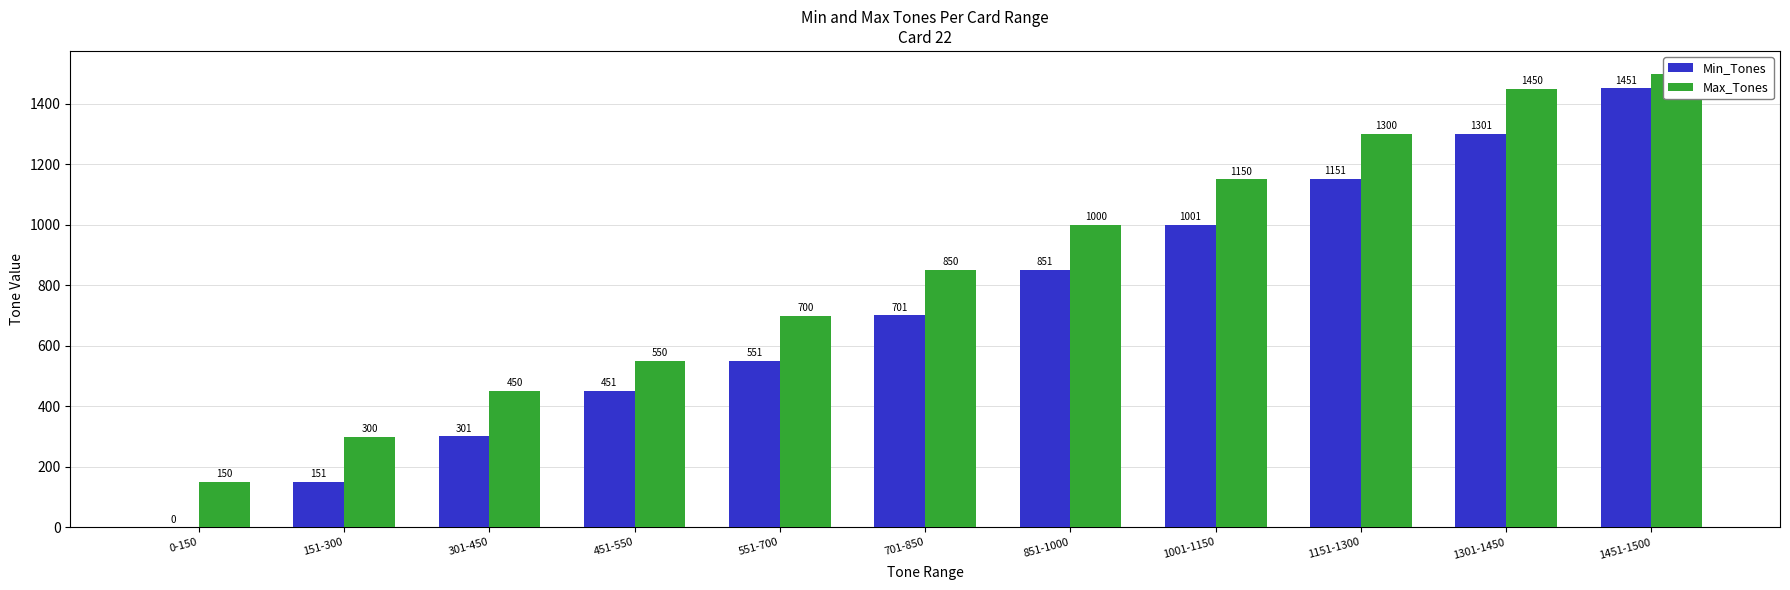

The Min_Tones series shows 200 at 301-450. True or false?

False